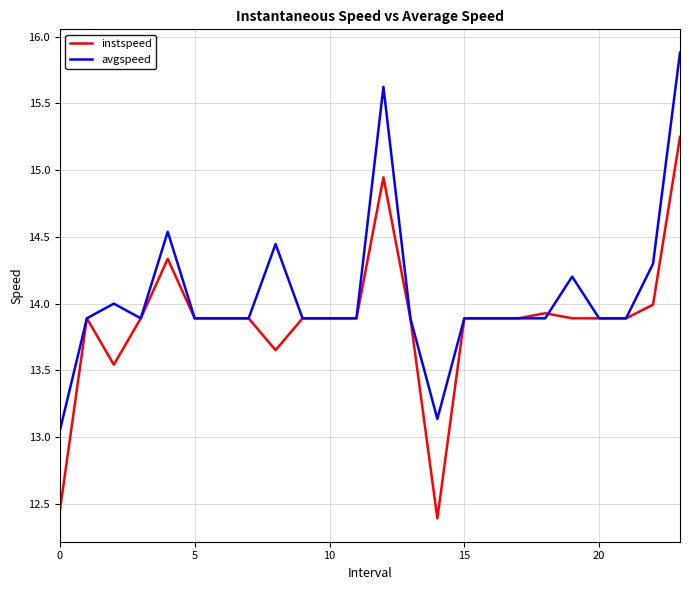

Which series has the largest total across all categories?

avgspeed